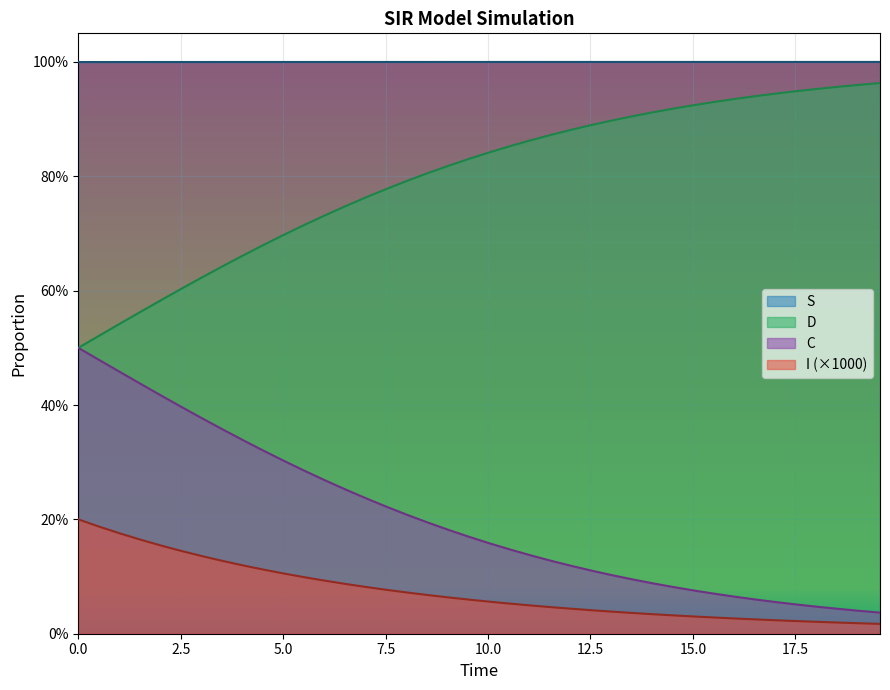

True or false: S has more than 2 points higher than both neighbors.

False